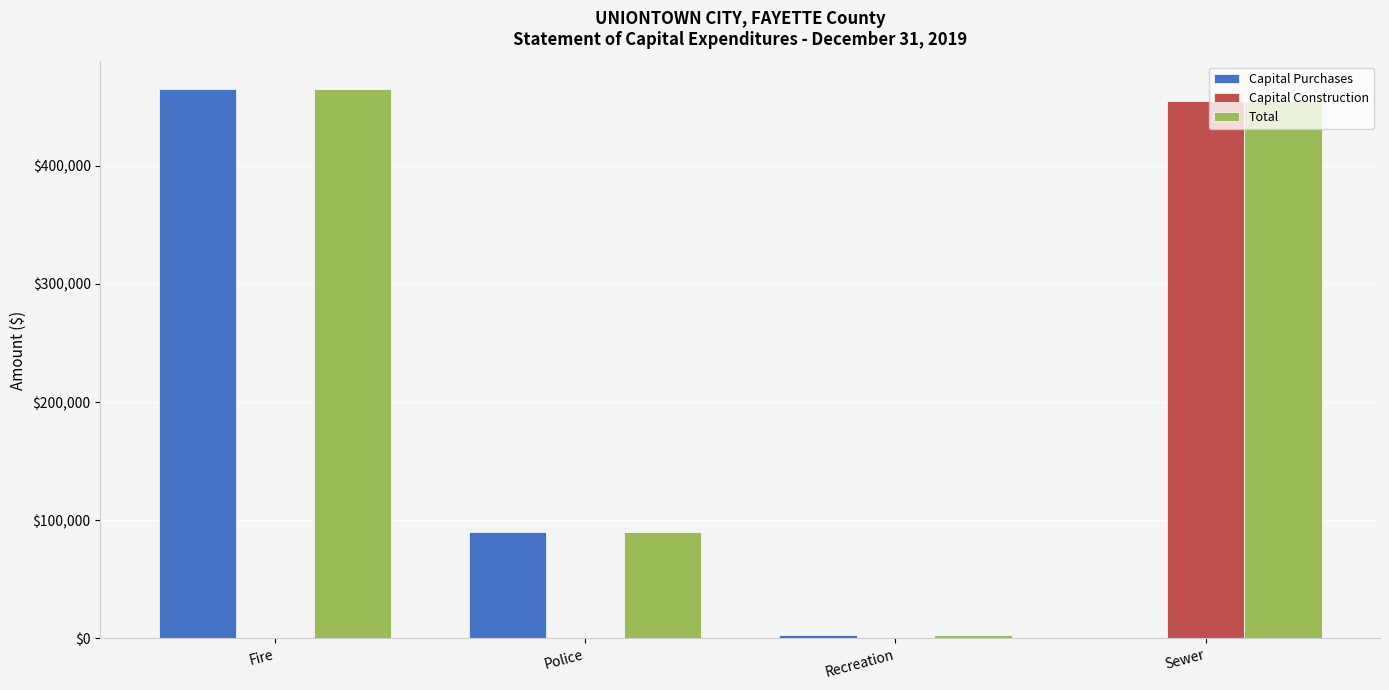

What is the maximum value for Capital Purchases?

465000